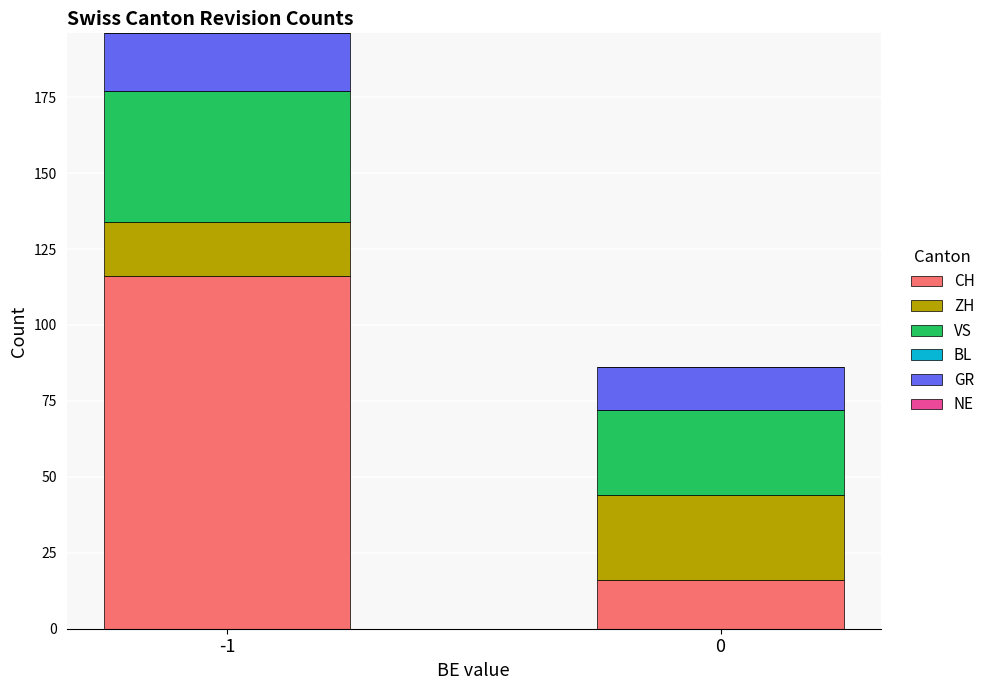

What is the total value across all series at 0?

86